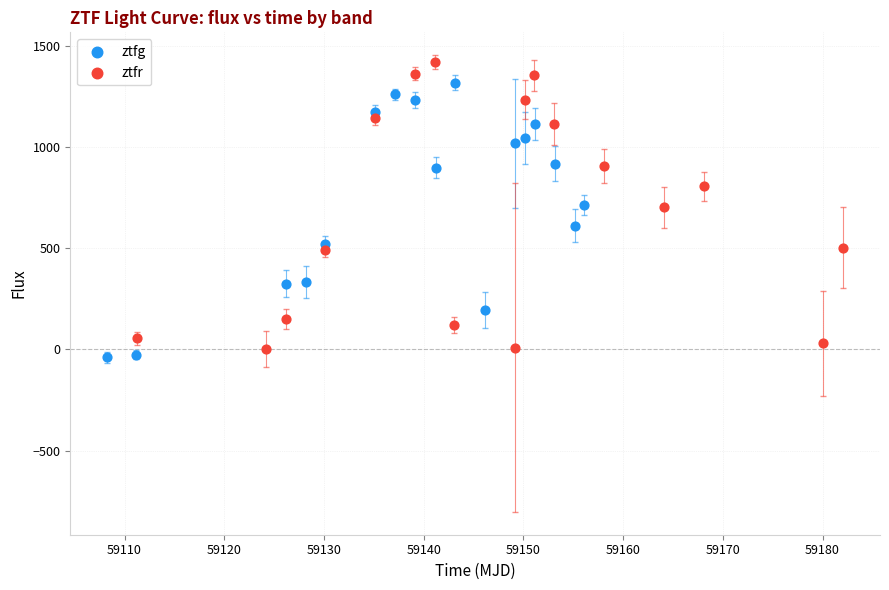

Which series contains the highest Y value?

ztfr